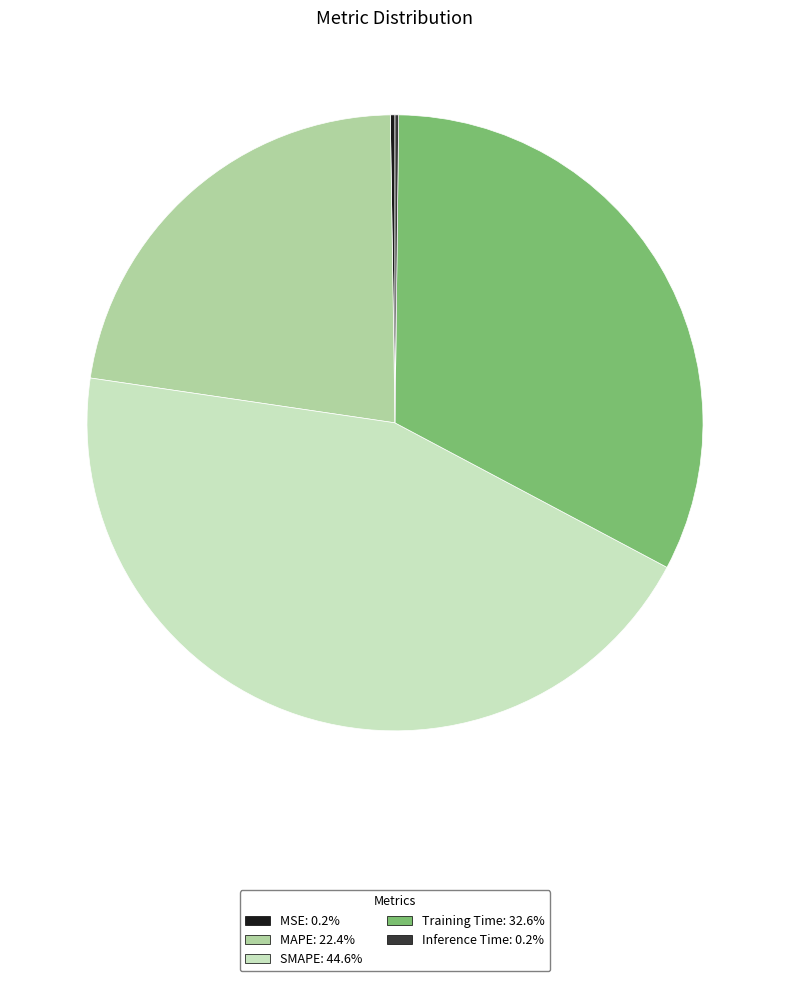

Which slice is the largest?

SMAPE